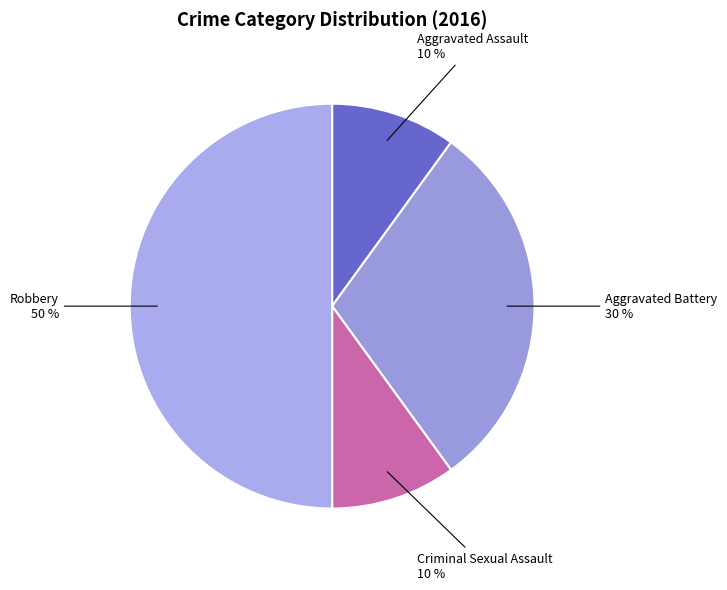

To the nearest percent, what is the difference between the largest and smallest slice percentages?

40%